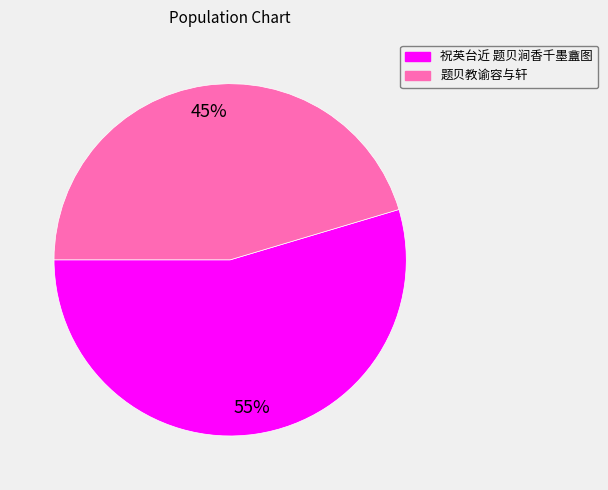

Count the number of slices in the pie.

2